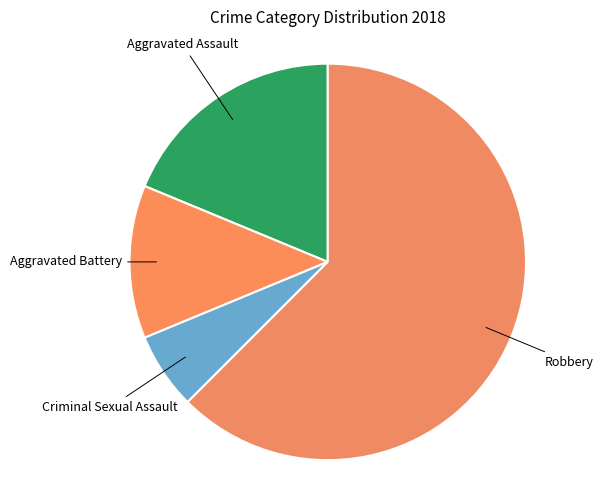

How many slices are in this pie chart?

4